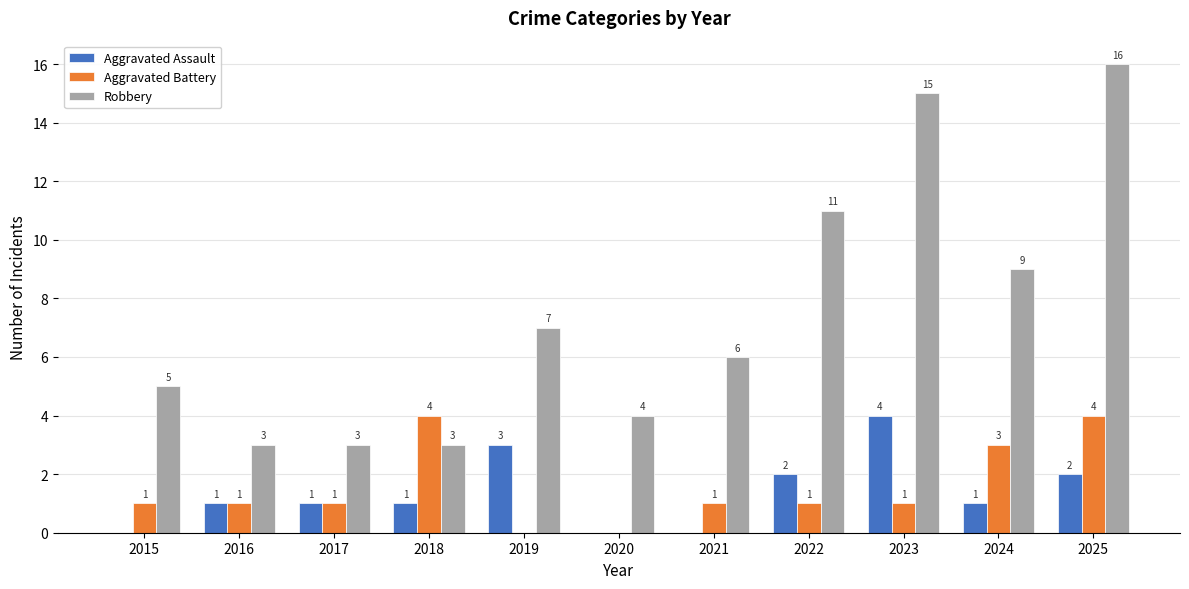

What are all the series names shown in the legend?

Aggravated Assault, Aggravated Battery, Robbery